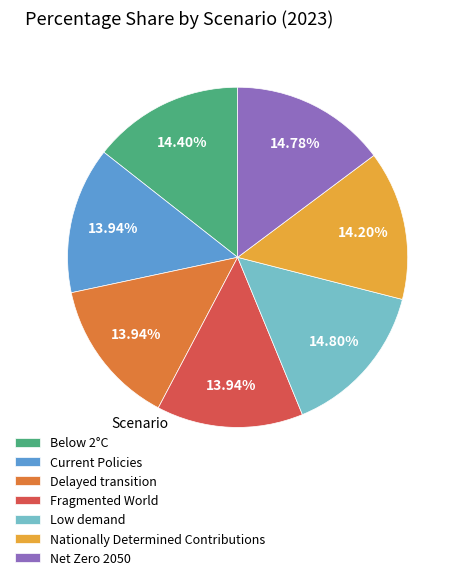

Between Low demand and Delayed transition, which is larger?

Low demand